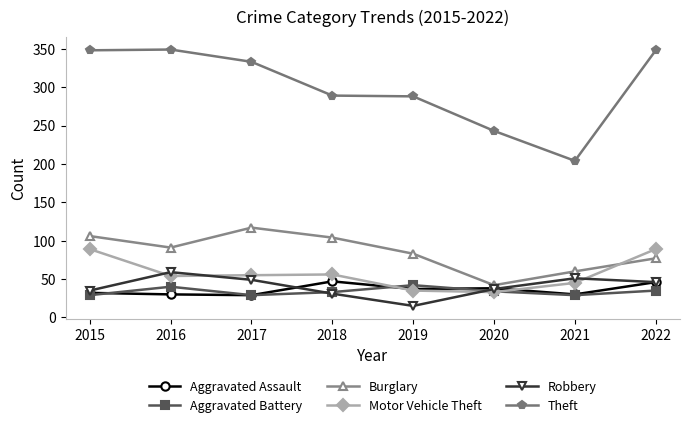

At which label does Aggravated Battery first exceed 34?

2016